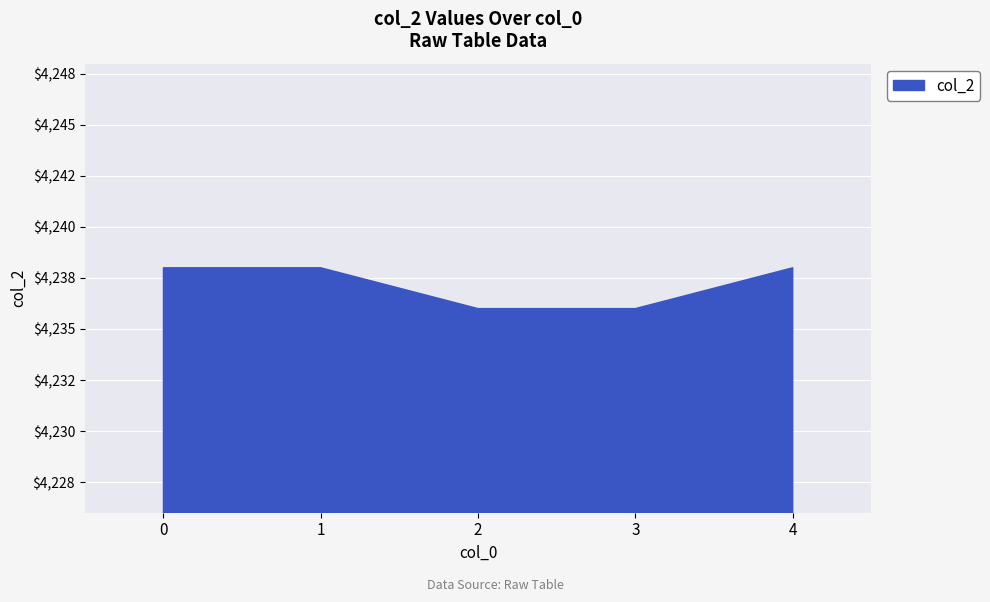

What is the difference between the values at 3 and 4?

2